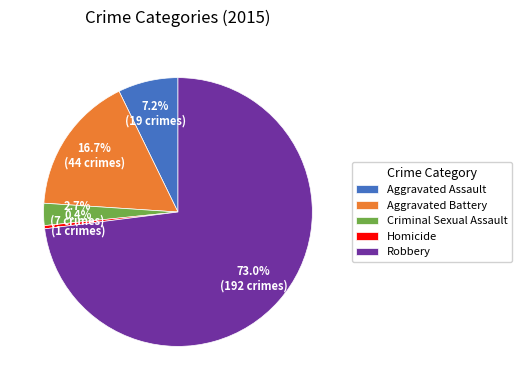

Is Robbery the majority of the pie?

Yes